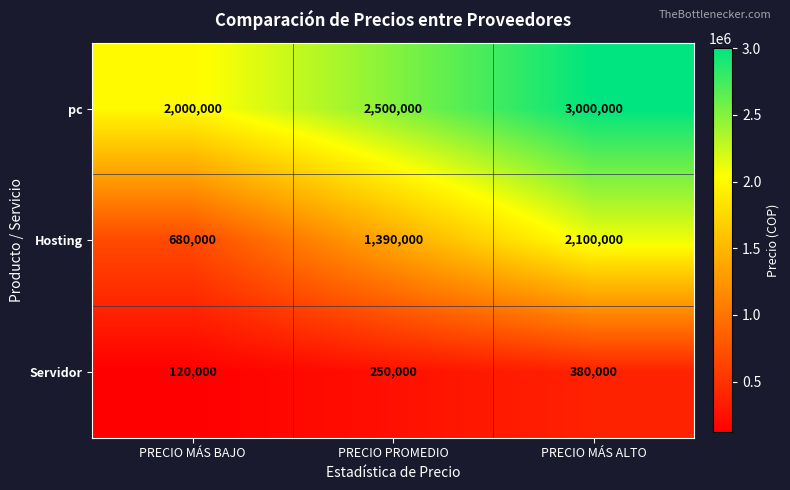

At which category is the sum across all series the highest?

PRECIO MÁS ALTO